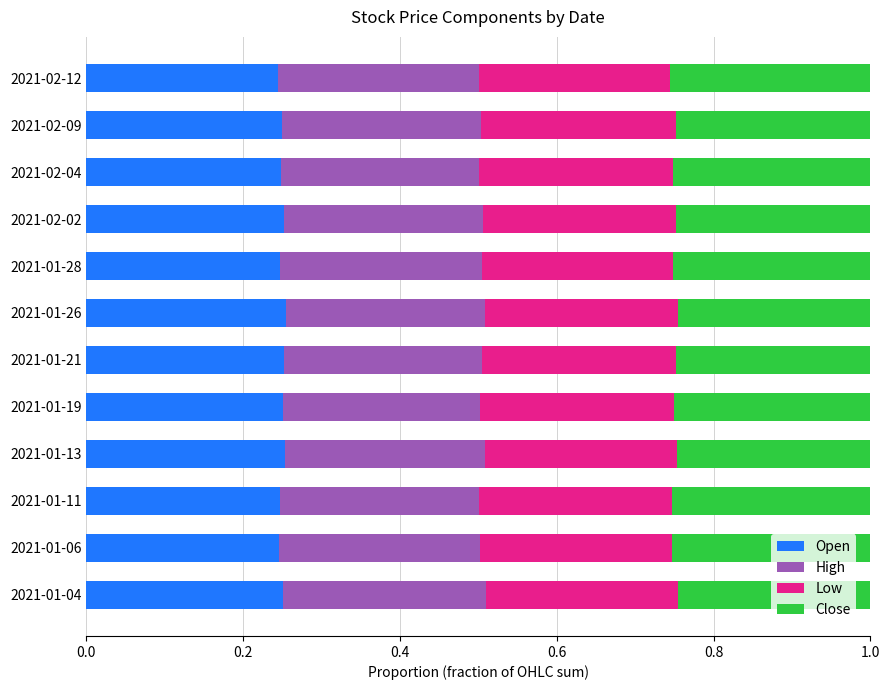

True or false: Open has a value of 0.4 at 2021-01-11.

False